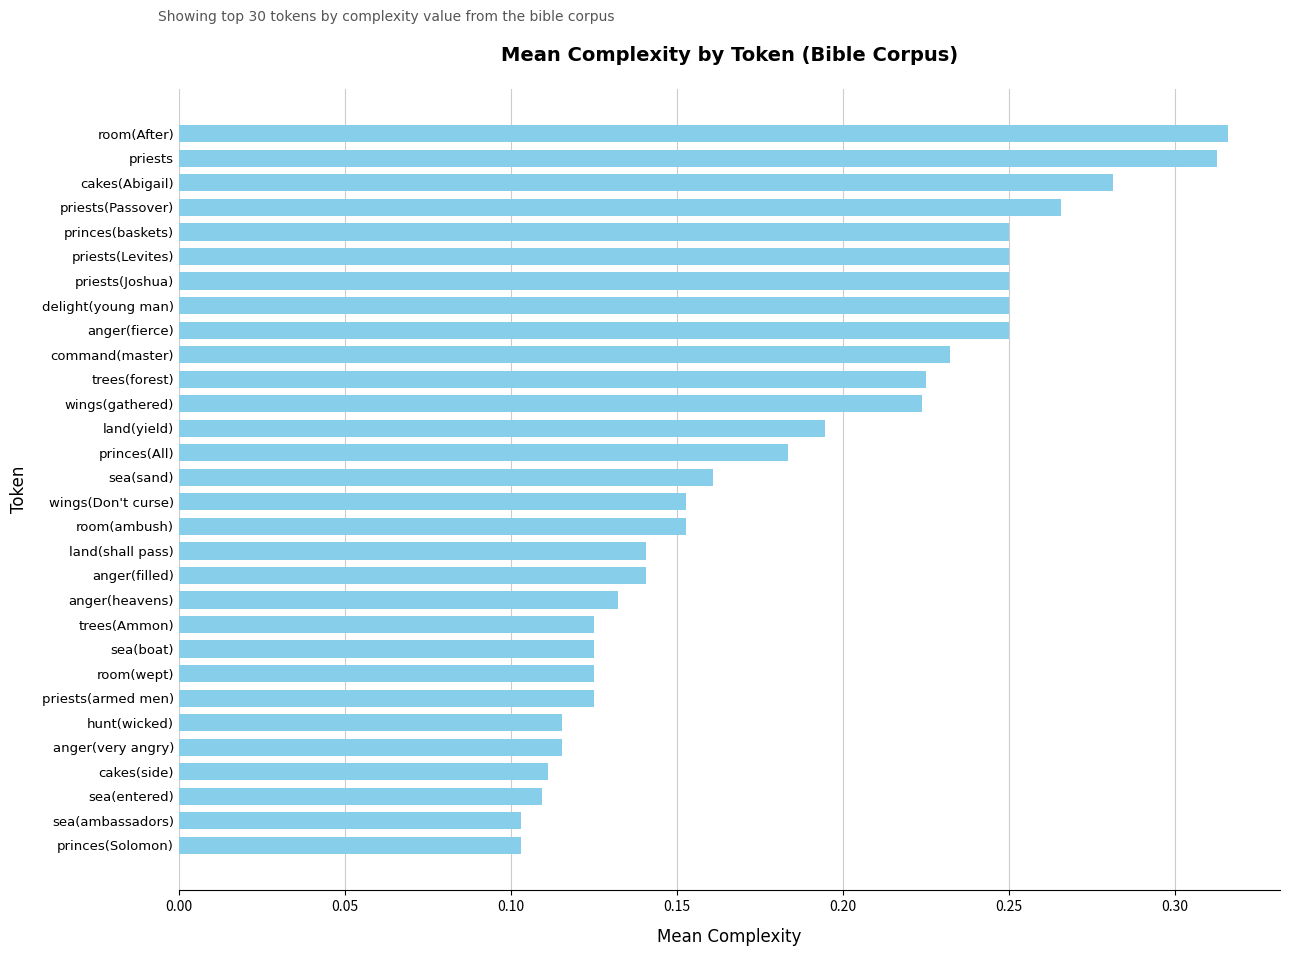

The value at land(yield) is 0.3. True or false?

False